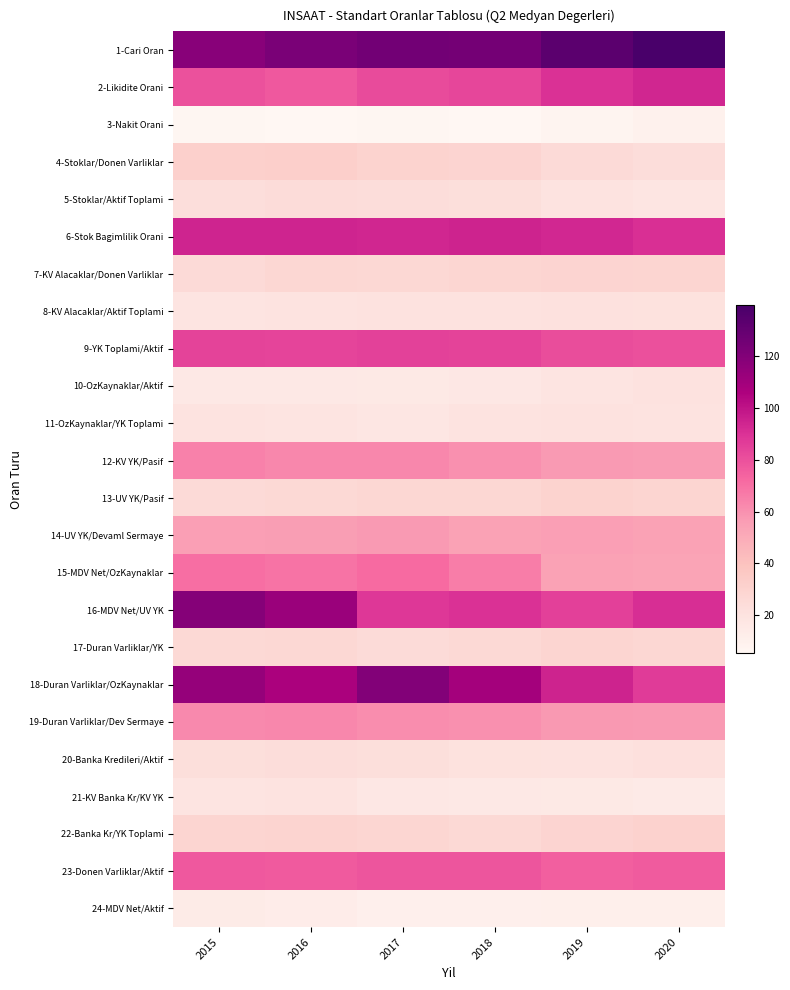

Reading right to left, extract all data points from this chart.

1-Cari Oran: 2020=139.8	2019=133.4	2018=124.7	2017=125.2	2016=122.8	2015=117.8
2-Likidite Orani: 2020=93.6	2019=90.0	2018=83.0	2017=81.9	2016=77.4	2015=79.4
3-Nakit Orani: 2020=9.6	2019=7.0	2018=5.2	2017=6.0	2016=5.7	2015=6.0
4-Stoklar/Donen Varliklar: 2020=23.7	2019=25.6	2018=29.2	2017=30.3	2016=32.1	2015=31.5
5-Stoklar/Aktif Toplami: 2020=18.0	2019=19.6	2018=22.7	2017=23.8	2016=24.5	2015=23.6
6-Stok Bagimlilik Orani: 2020=90.4	2019=93.0	2018=94.8	2017=94.0	2016=94.3	2015=94.0
7-KV Alacaklar/Donen Varliklar: 2020=28.8	2019=29.3	2018=28.2	2017=27.1	2016=27.4	2015=25.5
8-KV Alacaklar/Aktif Toplami: 2020=20.8	2019=21.2	2018=20.4	2017=20.3	2016=19.6	2015=18.8
9-YK Toplami/Aktif: 2020=80.4	2019=81.3	2018=84.2	2017=84.9	2016=84.0	2015=84.4
10-OzKaynaklar/Aktif: 2020=20.2	2019=19.2	2018=16.3	2017=15.4	2016=16.0	2015=15.9
11-OzKaynaklar/YK Toplami: 2020=19.9	2019=20.4	2018=19.4	2017=17.7	2016=18.7	2015=19.6
12-KV YK/Pasif: 2020=56.3	2019=56.9	2018=60.4	2017=62.9	2016=62.7	2015=64.7
13-UV YK/Pasif: 2020=28.4	2019=30.3	2018=27.6	2017=27.5	2016=26.6	2015=25.4
14-UV YK/Devaml Sermaye: 2020=54.5	2019=55.6	2018=54.2	2017=57.2	2016=55.9	2015=55.3
15-MDV Net/OzKaynaklar: 2020=53.4	2019=54.1	2018=66.1	2017=71.5	2016=68.8	2015=70.7
16-MDV Net/UV YK: 2020=91.3	2019=85.1	2018=89.9	2017=88.1	2016=111.9	2015=118.8
17-Duran Varliklar/YK: 2020=27.4	2019=28.6	2018=26.7	2017=24.7	2016=27.0	2015=26.5
18-Duran Varliklar/OzKaynaklar: 2020=86.8	2019=95.0	2018=108.9	2017=119.9	2016=107.1	2015=114.0
19-Duran Varliklar/Dev Sermaye: 2020=56.7	2019=57.5	2018=60.2	2017=61.0	2016=62.6	2015=62.2
20-Banka Kredileri/Aktif: 2020=21.6	2019=20.3	2018=20.8	2017=23.0	2016=23.7	2015=22.8
21-KV Banka Kr/KV YK: 2020=14.6	2019=15.4	2018=15.9	2017=16.5	2016=19.5	2015=19.3
22-Banka Kr/YK Toplami: 2020=30.5	2019=29.0	2018=26.7	2017=28.2	2016=29.6	2015=28.4
23-Donen Varliklar/Aktif: 2020=76.5	2019=75.6	2018=78.6	2017=78.6	2016=77.2	2015=77.7
24-MDV Net/Aktif: 2020=11.4	2019=11.1	2018=10.9	2017=10.9	2016=12.9	2015=13.7